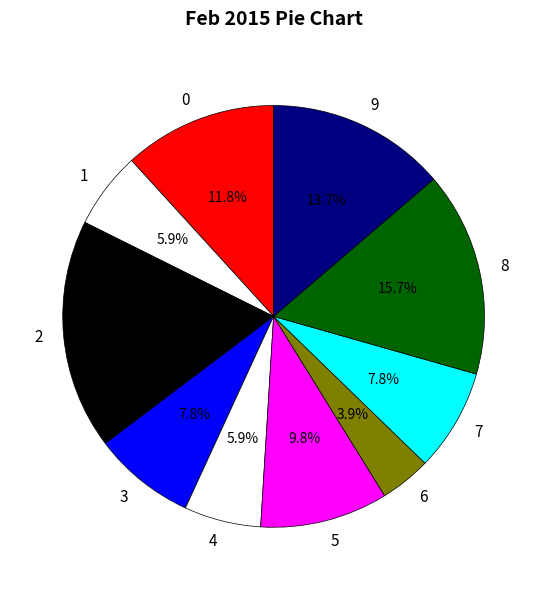

Which has a higher value, 8 or 7?

8